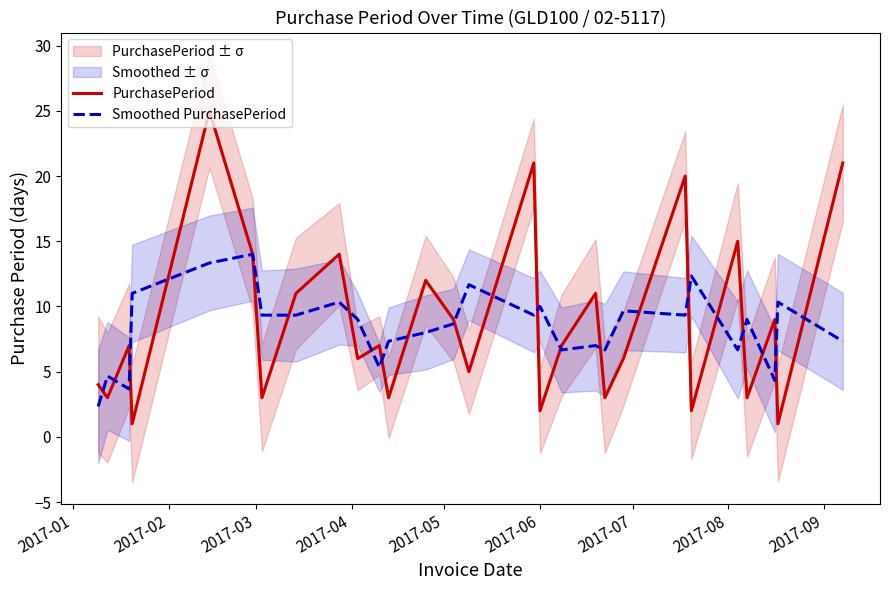

What is the minimum value for PurchasePeriod?

1.0